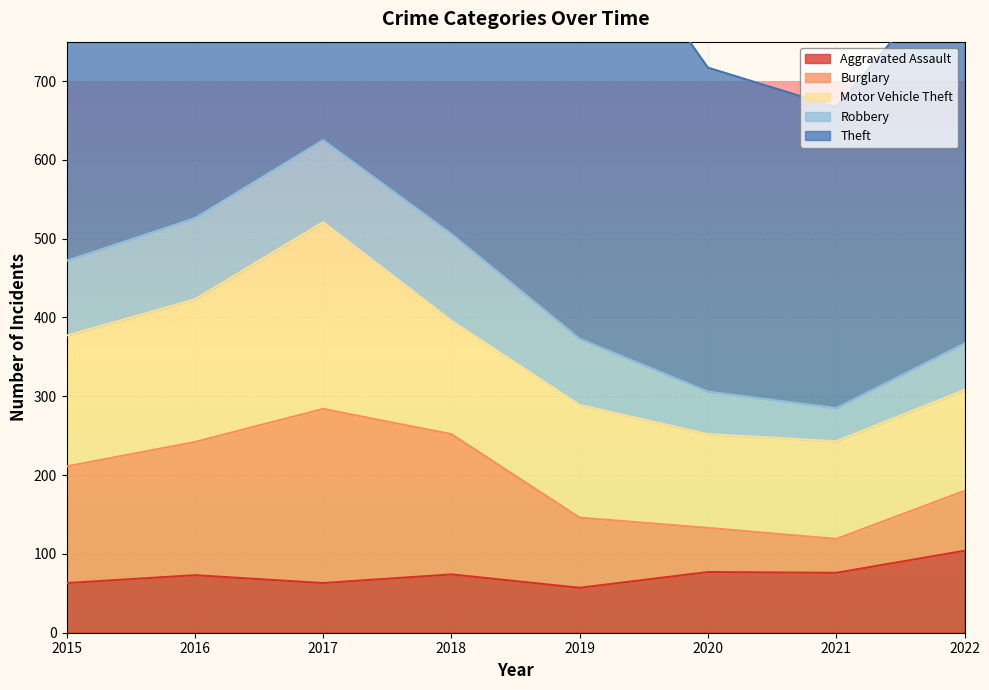

What is the sum of the Theft values at 2021 and 2015?

895